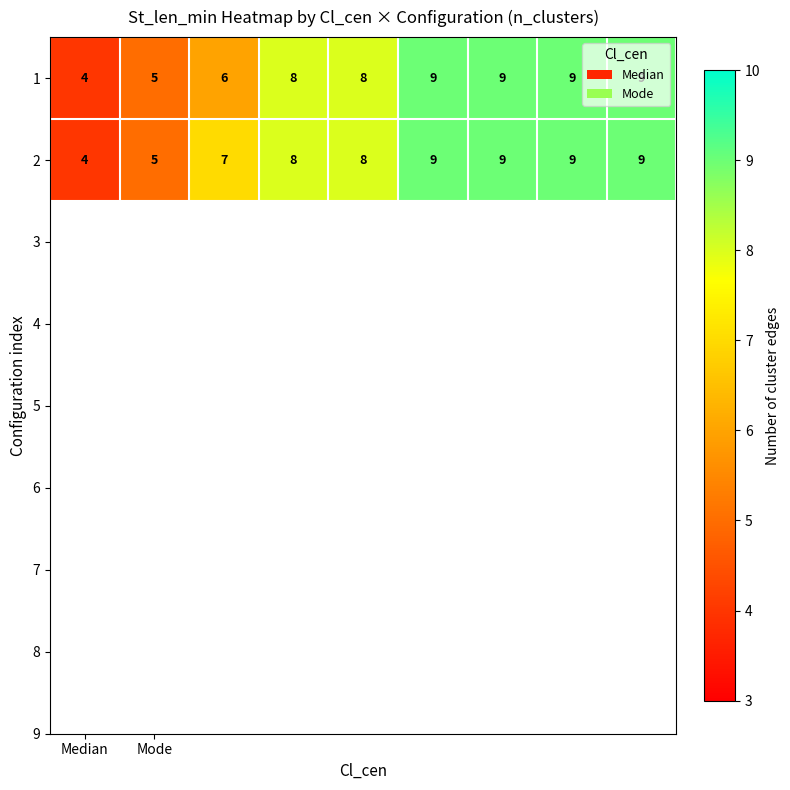

Count the 1 values in the range 6 to 9.

7